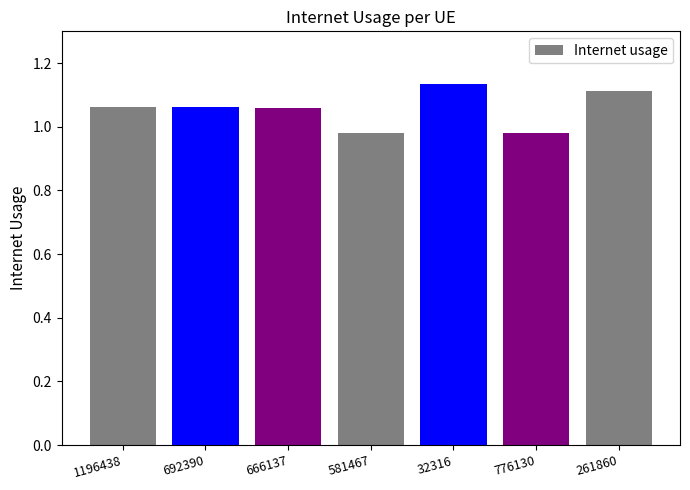

The value at 1196438 is 1.6. True or false?

False